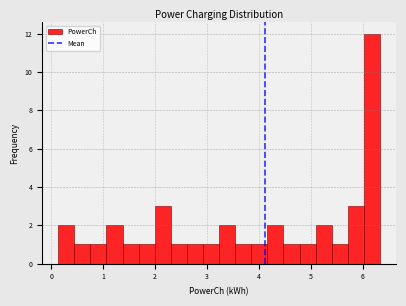

Read against the x-axis, roughly where is the centre of the tallest bar?

6.2